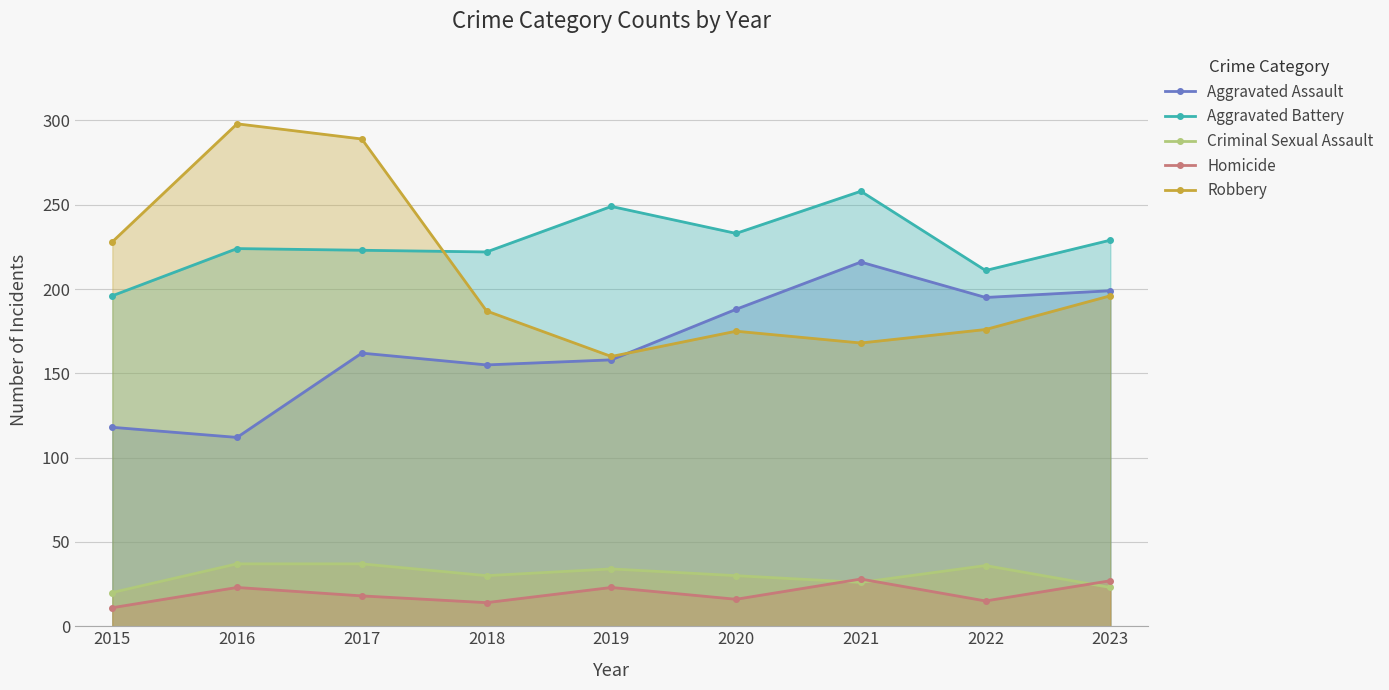

At which category does Criminal Sexual Assault reach its first local valley?

2018